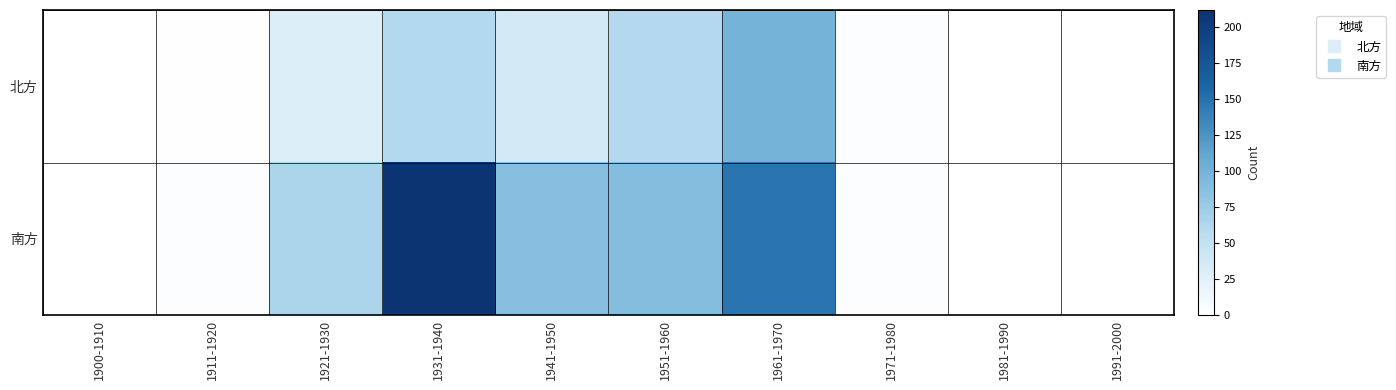

At which category is the sum across all series the highest?

1931-1940